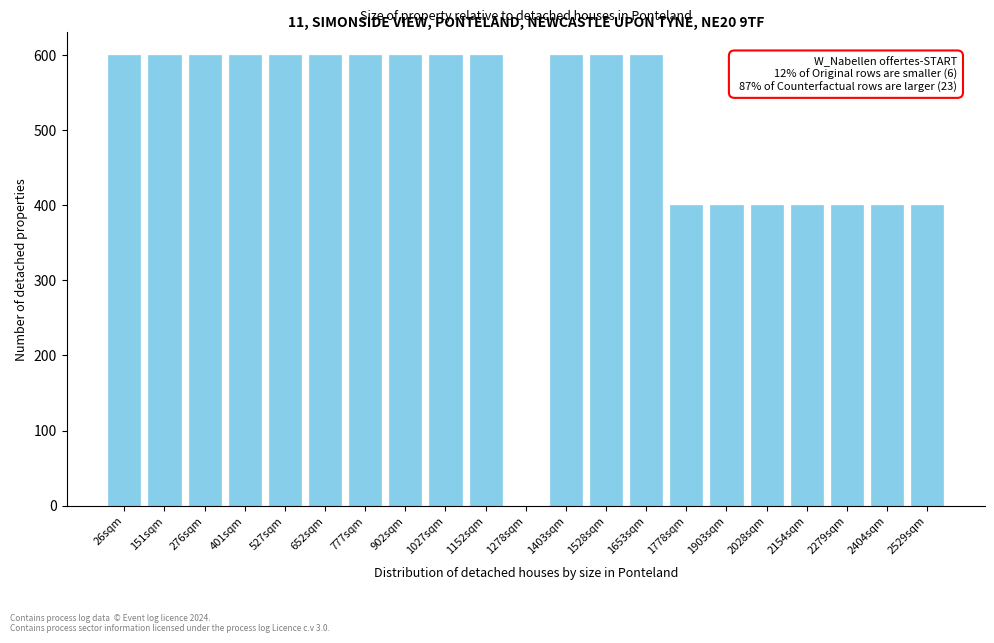

Reading left to right, extract all data points from this chart.

26sqm=600	151sqm=600	276sqm=600	401sqm=600	527sqm=600	652sqm=600	777sqm=600	902sqm=600	1027sqm=600	1152sqm=600	1278sqm=0	1403sqm=600	1528sqm=600	1653sqm=600	1778sqm=400	1903sqm=400	2028sqm=400	2154sqm=400	2279sqm=400	2404sqm=400	2529sqm=400